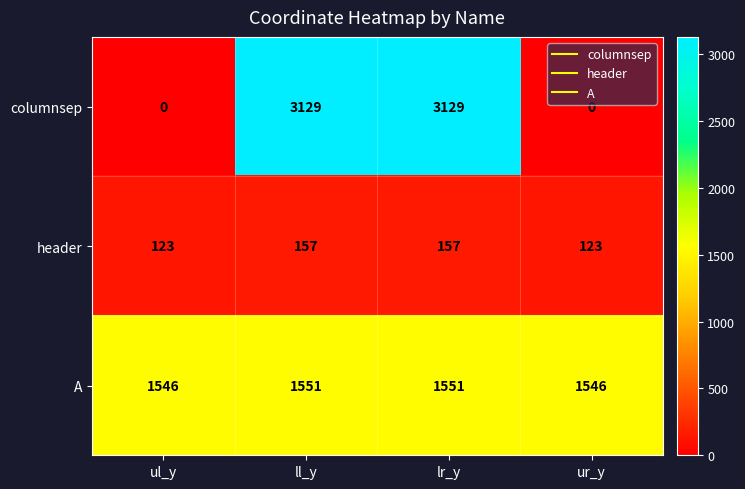

What is the highest value of the A series?

1551